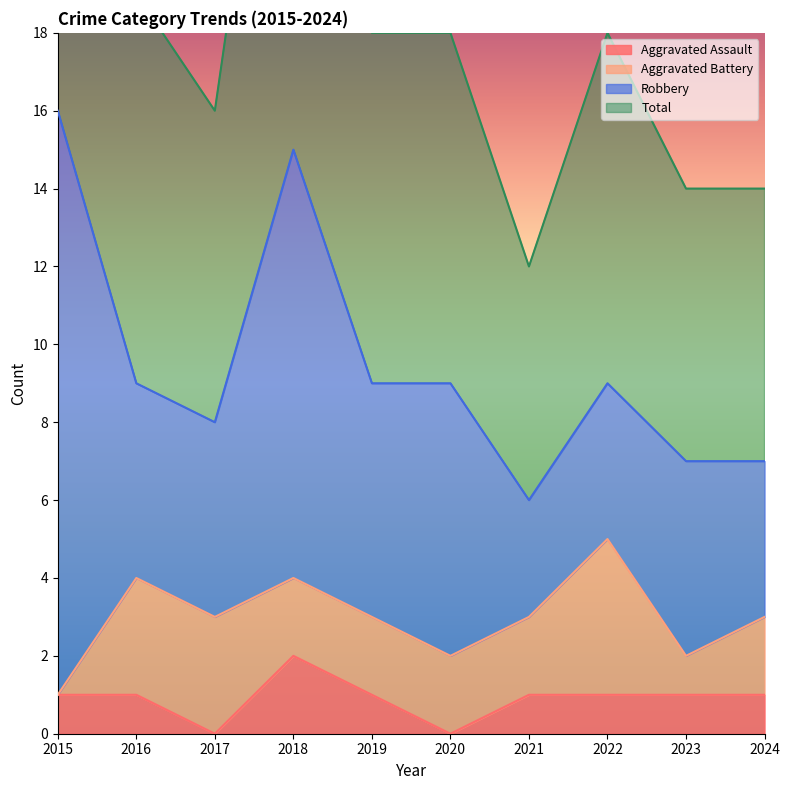

True or false: Total and Aggravated Assault cross at least once.

False